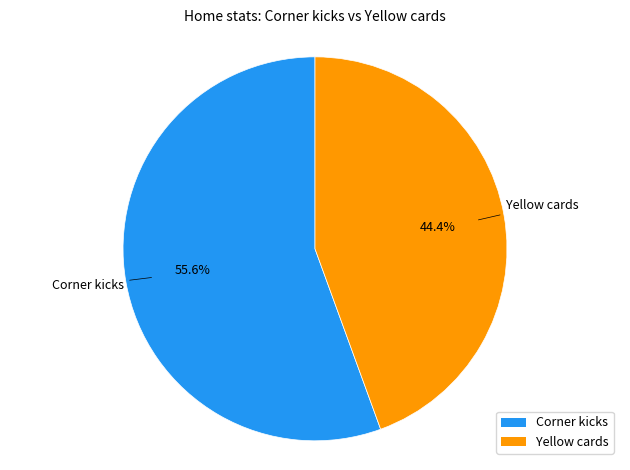

Which category has the smallest portion of the pie?

Yellow cards